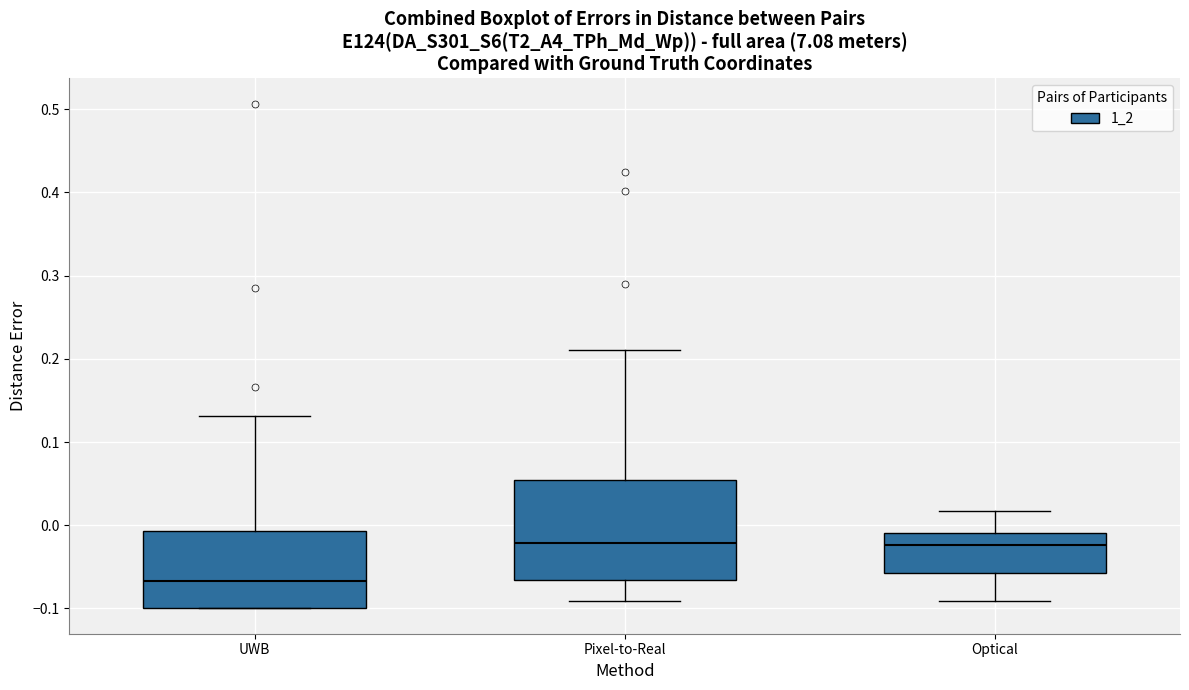

Where is the lower edge of the box for Optical on the y-axis? The values are not printed on the chart, so give them approximately, as read against the axis.

-0.06